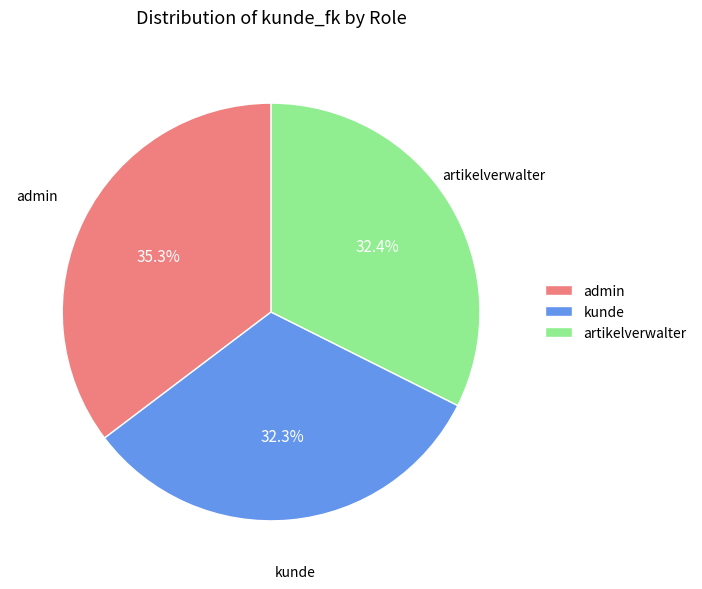

How much of the chart is everything except kunde?

67.7%